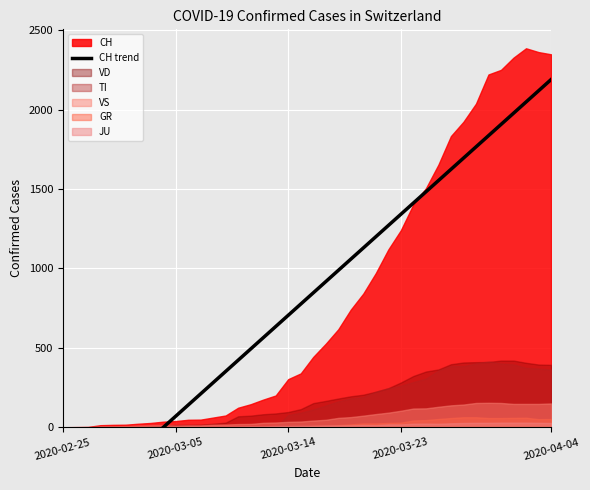

Read the value at 32.

1695.0